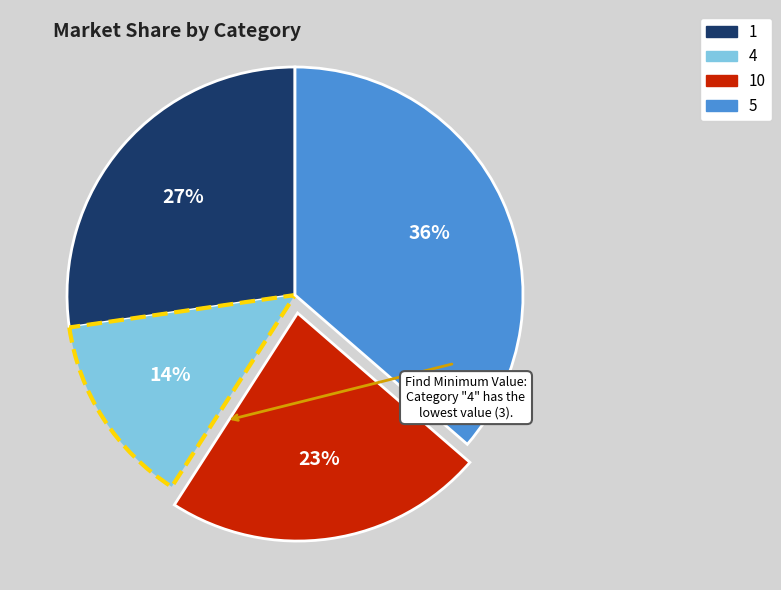

To the nearest percent, what is the average slice percentage?

25%